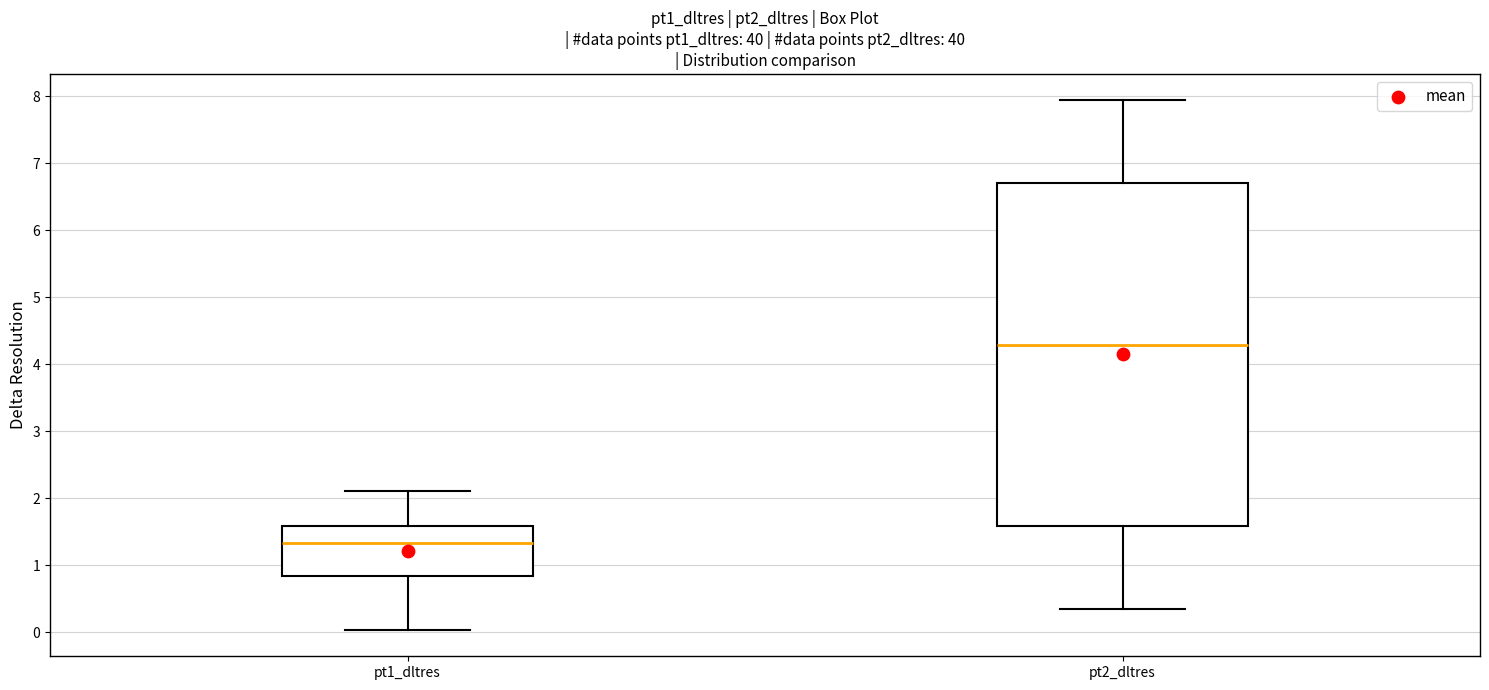

Which box's median line is the highest?

pt2_dltres